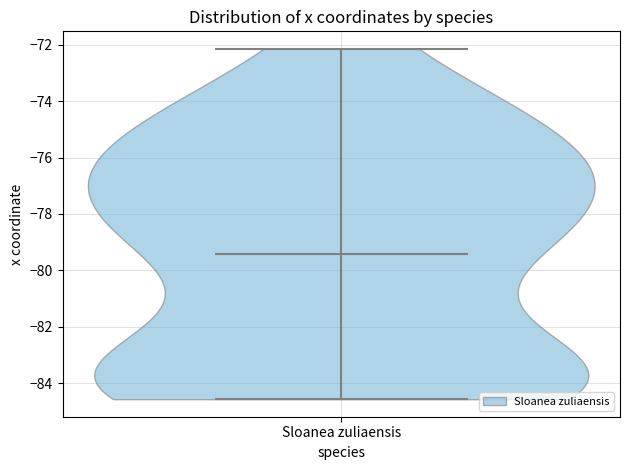

Read this violin plot against the y-axis: where its median line is, and the lowest and highest points the violin reaches. The values are not printed on the chart, so give them approximately, as read against the axis.

median line -79.4, lowest point -84.6, highest point -72.2